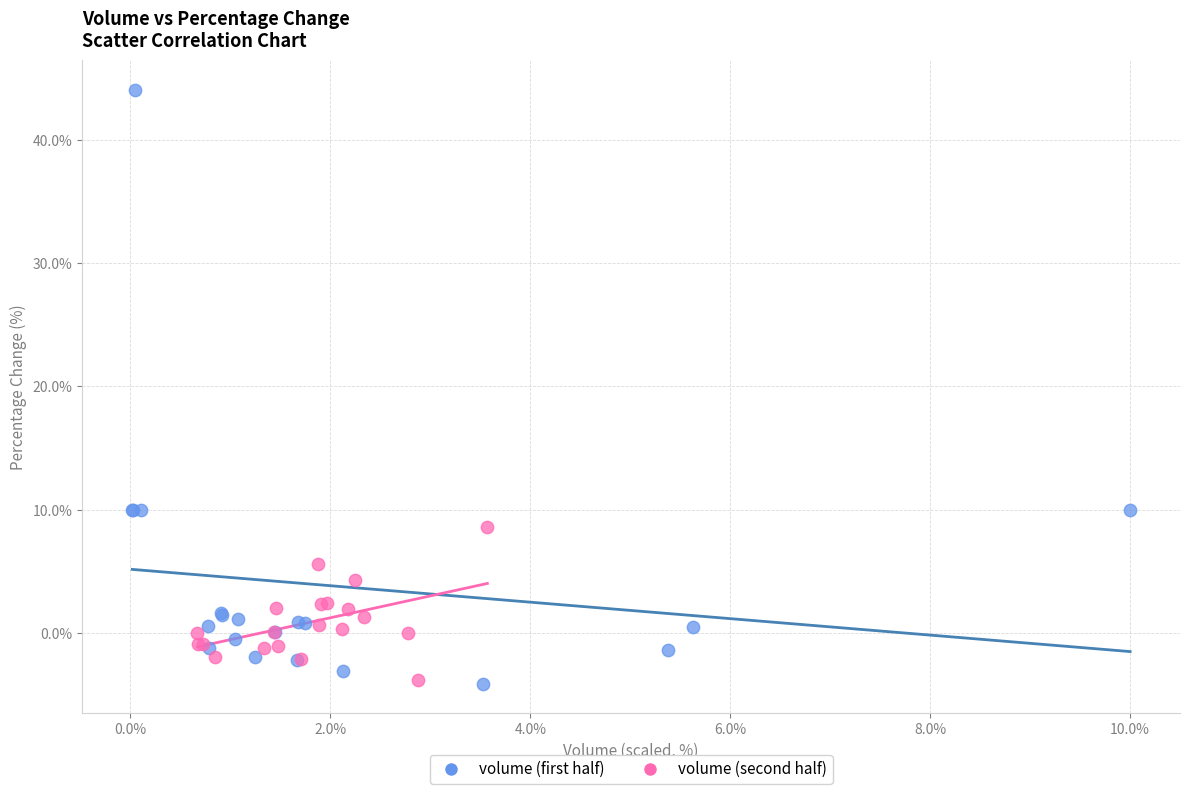

Which series has the widest spread of Y values?

volume (first half)